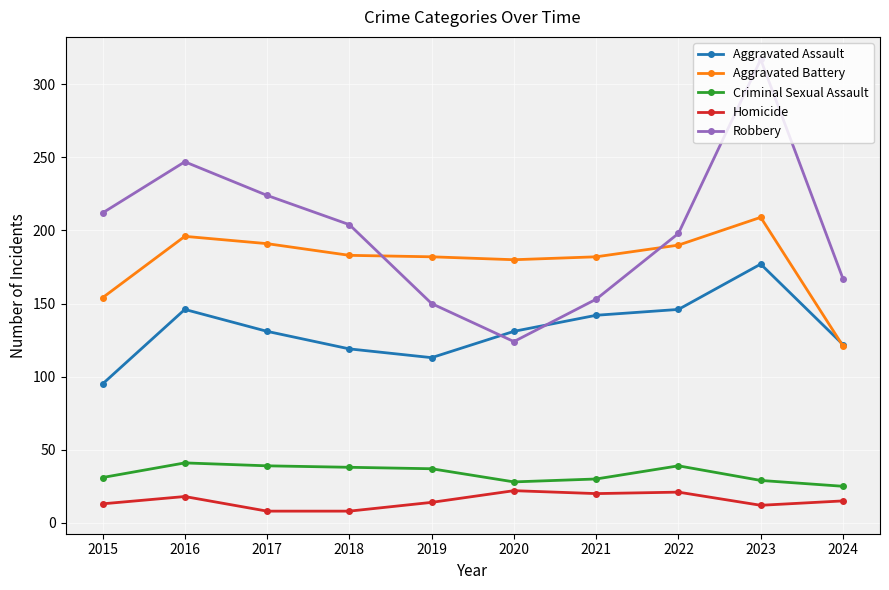

What is the value of the Homicide point at the 1st from the left?

13